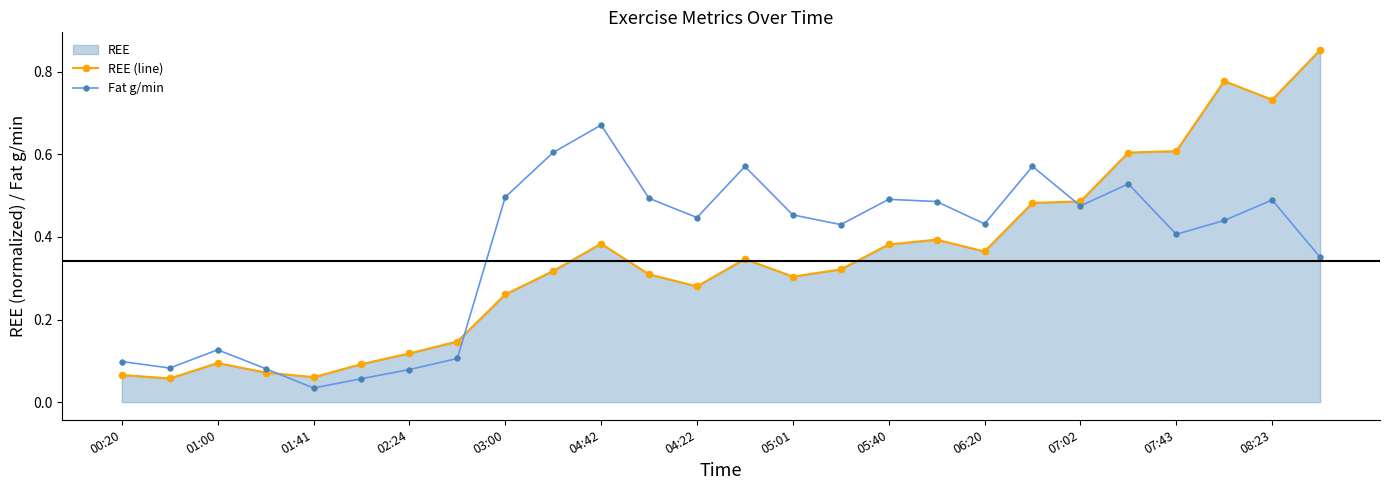

Which series has the largest range (max minus min)?

REE (line)